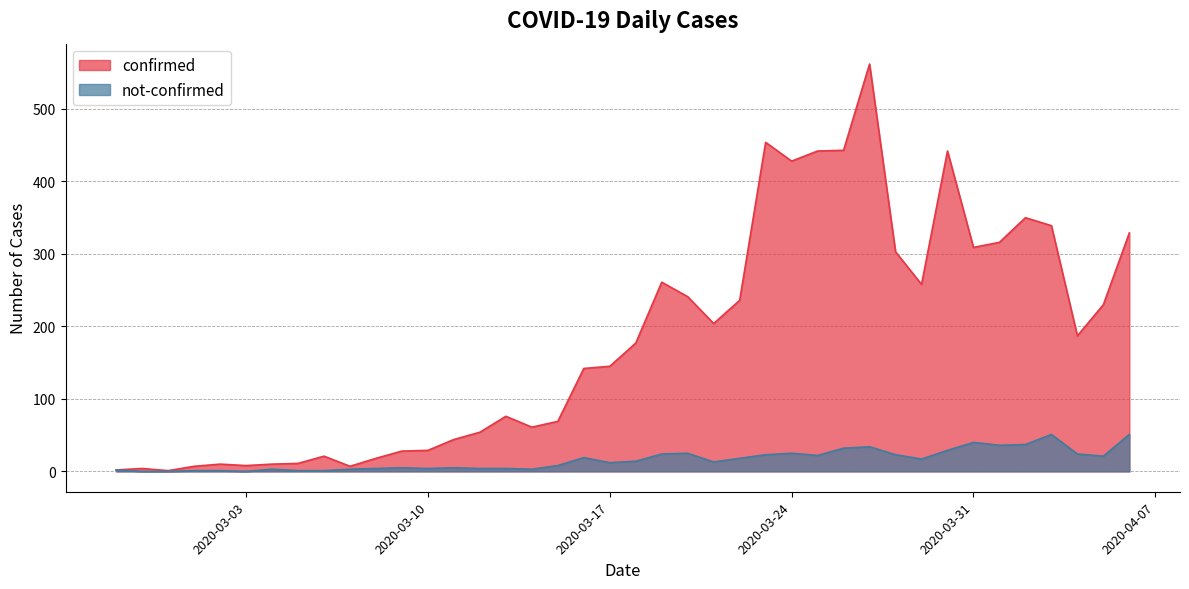

What is the maximum value shown in the chart?

562